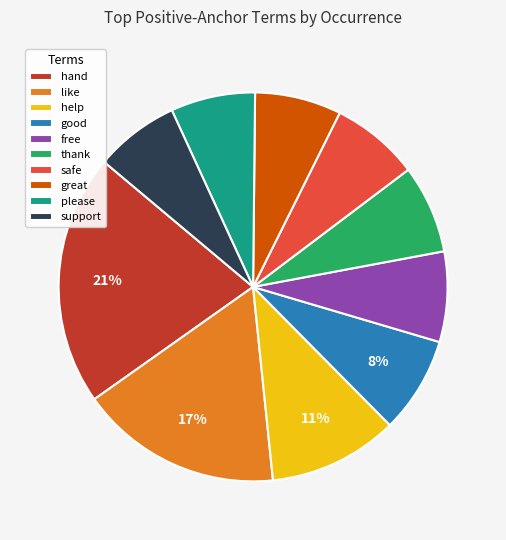

Do free and support together represent more than half of the pie?

No